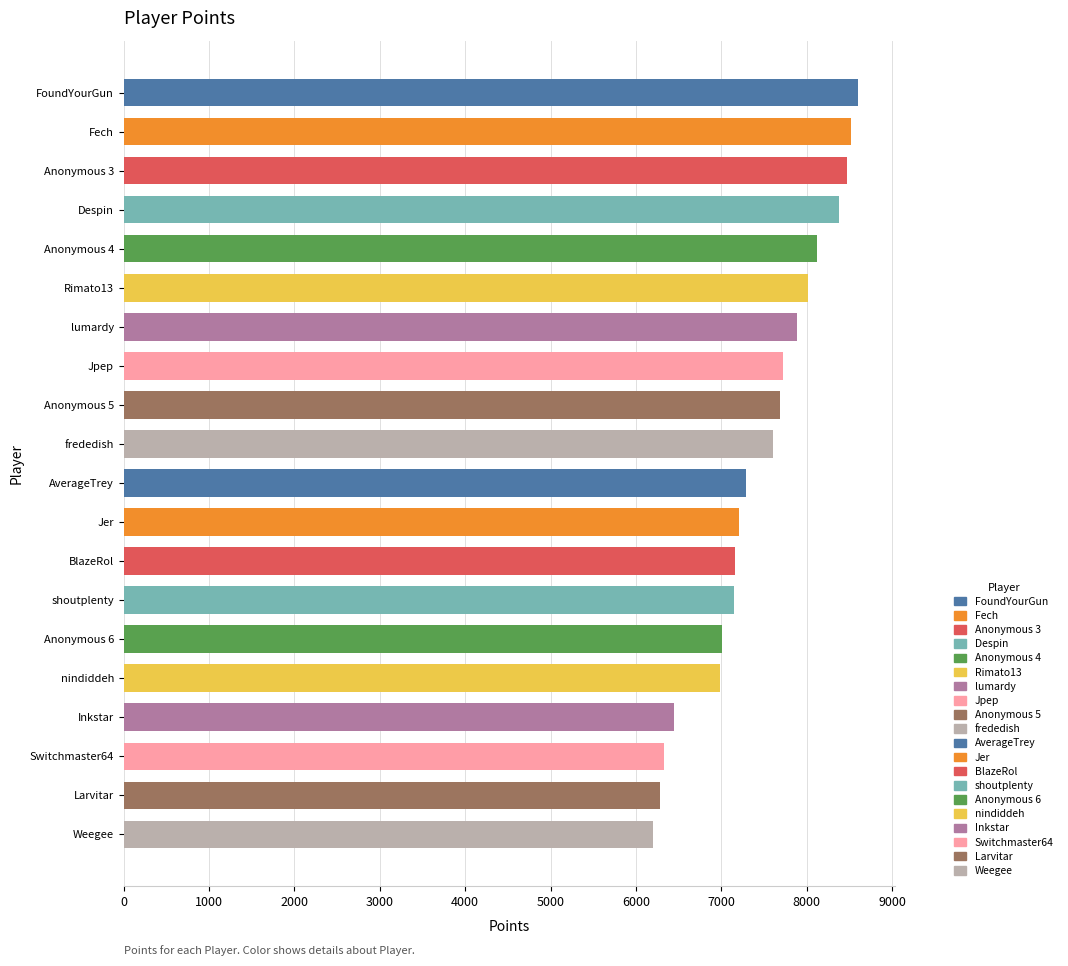

Is it true that the value at Inkstar is 2392?

False